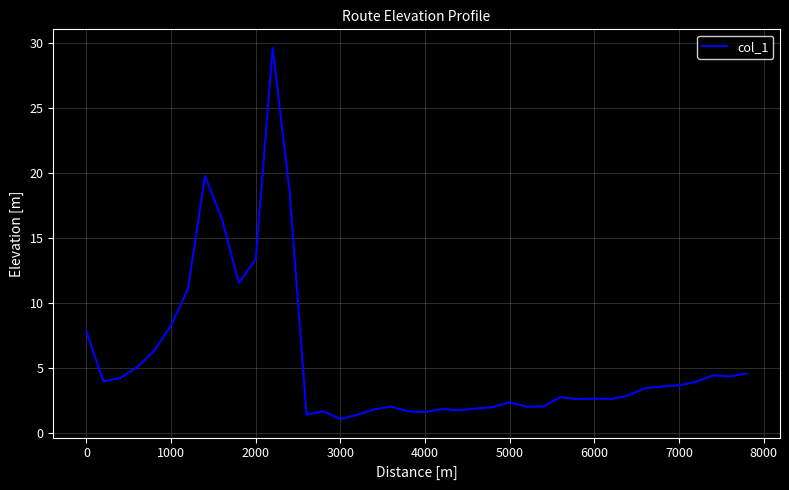

Does the chart display data point markers on the line(s)?

No